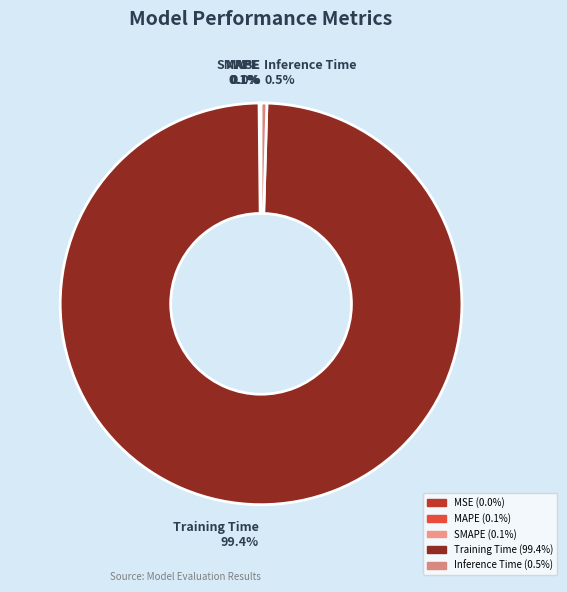

Which category has the biggest portion of the pie?

Training Time